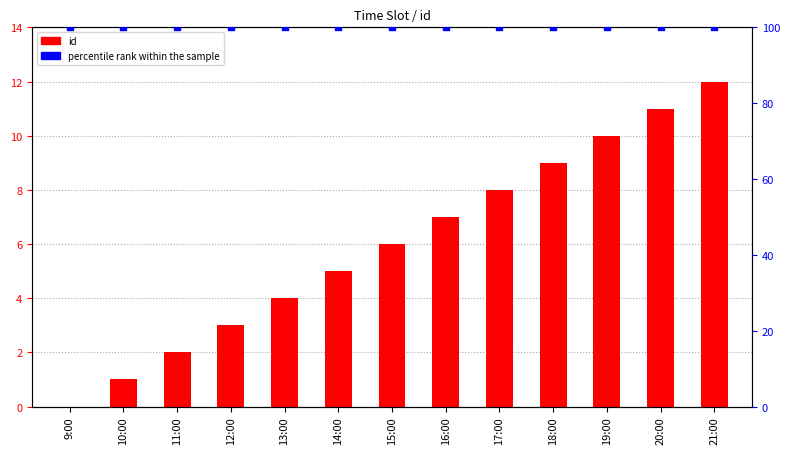

What are all the series names shown in the legend?

id, percentile rank within the sample